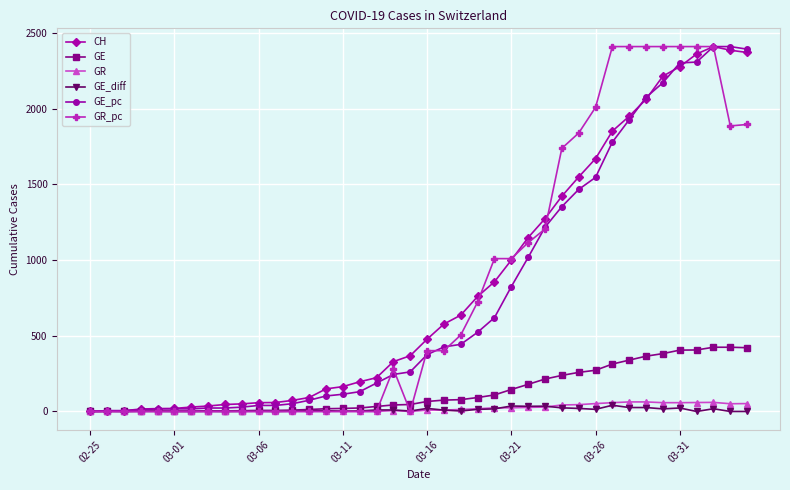

What is the value of the GE_pc point at the 28th from the left?

1215.9